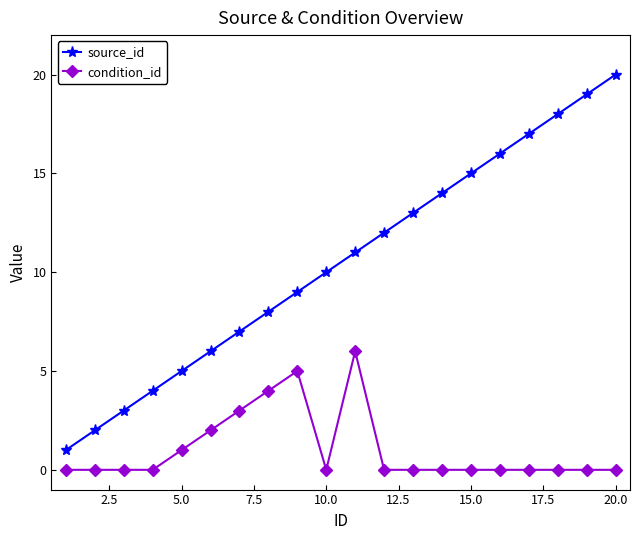

True or false: condition_id and source_id cross at least once.

False